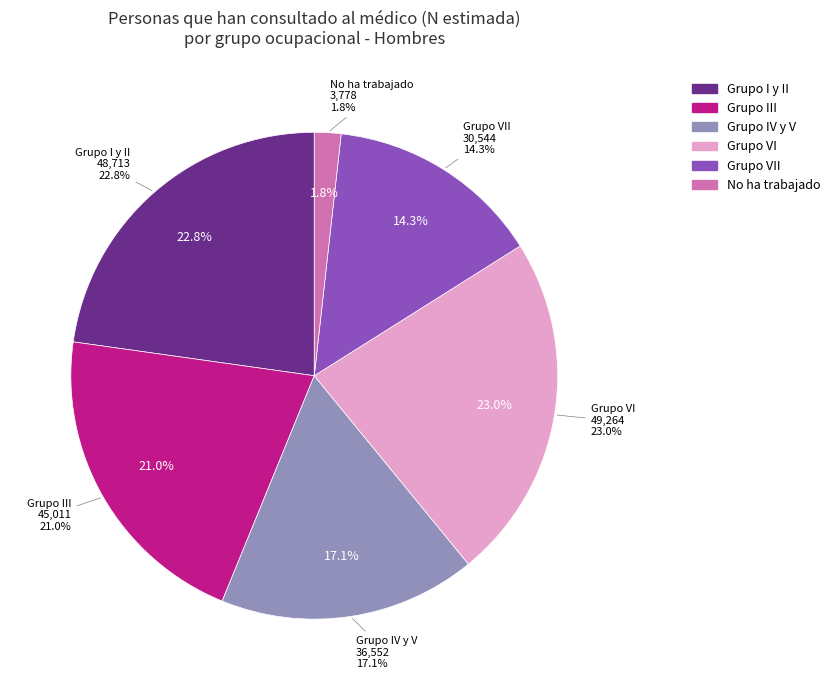

What is the ratio of the value at Grupo III to the value at Grupo VII?

1.5